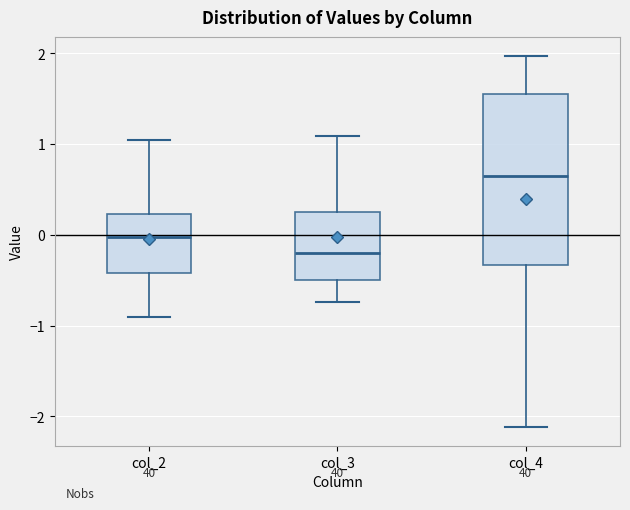

Which box's median line is the lowest?

col_3